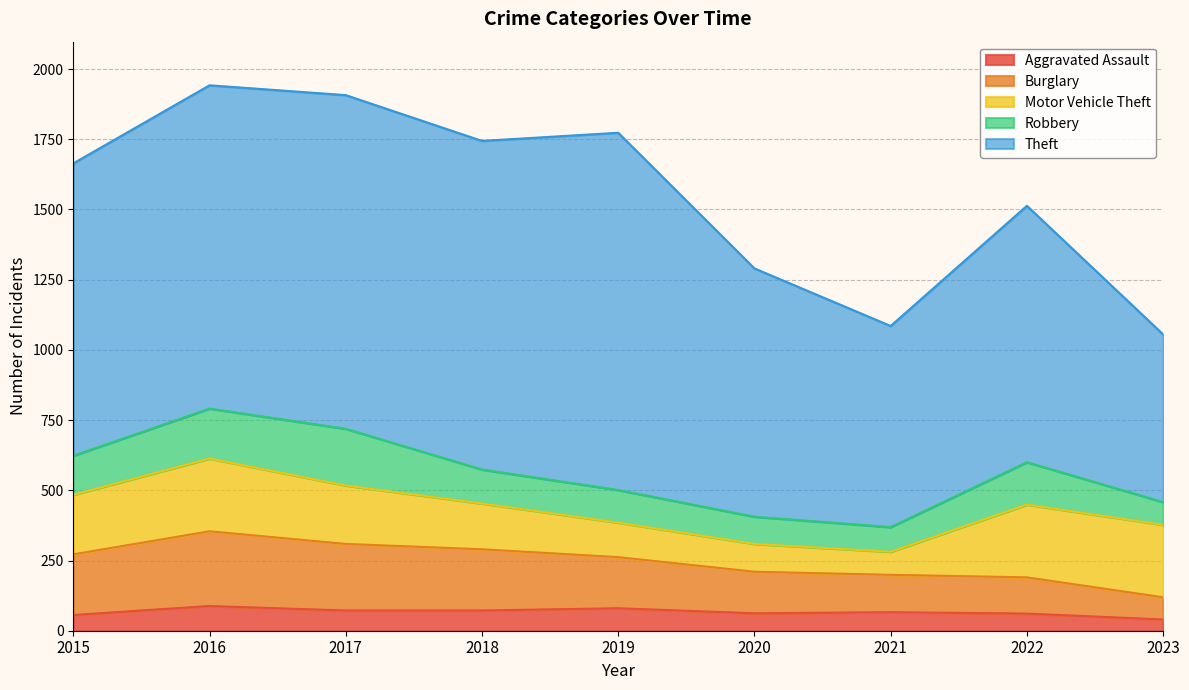

Reading left to right, list all the values displayed in this chart.

Aggravated Assault: 56	88	72	72	80	62	66	61	40
Burglary: 216	266	237	218	182	148	133	129	79
Motor Vehicle Theft: 212	259	208	163	123	99	82	259	258
Robbery: 139	178	202	121	116	97	88	151	81
Theft: 1041	1151	1188	1170	1272	884	716	913	597